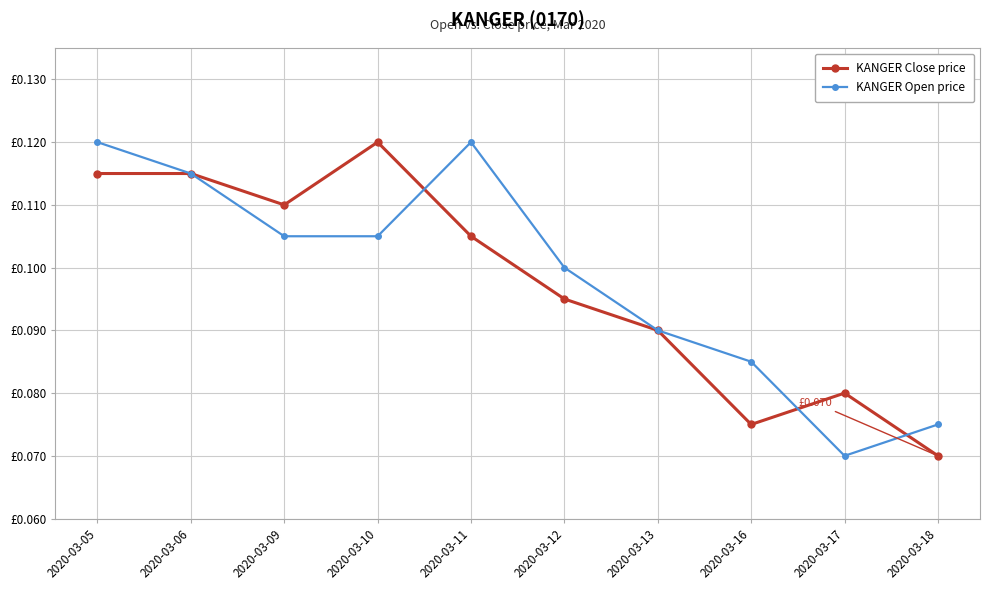

Reading left to right, extract all data points from this chart.

KANGER Close price: 2020-03-05=0.1	2020-03-06=0.1	2020-03-09=0.1	2020-03-10=0.1	2020-03-11=0.1	2020-03-12=0.1	2020-03-13=0.1	2020-03-16=0.1	2020-03-17=0.1	2020-03-18=0.1
KANGER Open price: 2020-03-05=0.1	2020-03-06=0.1	2020-03-09=0.1	2020-03-10=0.1	2020-03-11=0.1	2020-03-12=0.1	2020-03-13=0.1	2020-03-16=0.1	2020-03-17=0.1	2020-03-18=0.1